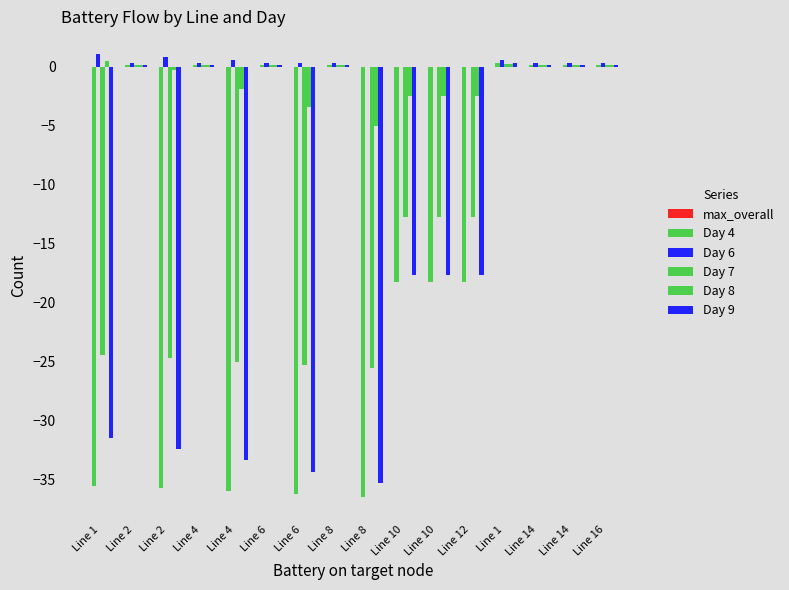

Reading left to right, transcribe all the data shown in this chart.

max_overall: Line 1=0.0	Line 2=0.0	Line 2=0.0	Line 4=0.0	Line 4=0.0	Line 6=0.0	Line 6=0.0	Line 8=0.0	Line 8=0.0	Line 10=0.0	Line 10=0.0	Line 12=0.0	Line 1=0.0	Line 14=0.0	Line 14=0.0	Line 16=0.0
Day 4: Line 1=-35.5	Line 2=0.1	Line 2=-35.8	Line 4=0.1	Line 4=-36.0	Line 6=0.1	Line 6=-36.3	Line 8=0.1	Line 8=-36.5	Line 10=-18.3	Line 10=-18.3	Line 12=-18.3	Line 1=0.3	Line 14=0.1	Line 14=0.1	Line 16=0.1
Day 6: Line 1=1.1	Line 2=0.3	Line 2=0.8	Line 4=0.3	Line 4=0.6	Line 6=0.3	Line 6=0.3	Line 8=0.3	Line 8=0.0	Line 10=0.0	Line 10=0.0	Line 12=0.0	Line 1=0.6	Line 14=0.3	Line 14=0.3	Line 16=0.3
Day 7: Line 1=-24.5	Line 2=0.1	Line 2=-24.8	Line 4=0.1	Line 4=-25.0	Line 6=0.1	Line 6=-25.3	Line 8=0.1	Line 8=-25.6	Line 10=-12.8	Line 10=-12.8	Line 12=-12.8	Line 1=0.2	Line 14=0.1	Line 14=0.1	Line 16=0.1
Day 8: Line 1=0.5	Line 2=0.1	Line 2=-0.3	Line 4=0.1	Line 4=-1.9	Line 6=0.1	Line 6=-3.4	Line 8=0.1	Line 8=-5.0	Line 10=-2.5	Line 10=-2.5	Line 12=-2.5	Line 1=0.2	Line 14=0.1	Line 14=0.1	Line 16=0.1
Day 9: Line 1=-31.5	Line 2=0.1	Line 2=-32.4	Line 4=0.1	Line 4=-33.4	Line 6=0.1	Line 6=-34.4	Line 8=0.1	Line 8=-35.3	Line 10=-17.7	Line 10=-17.7	Line 12=-17.7	Line 1=0.3	Line 14=0.1	Line 14=0.1	Line 16=0.1